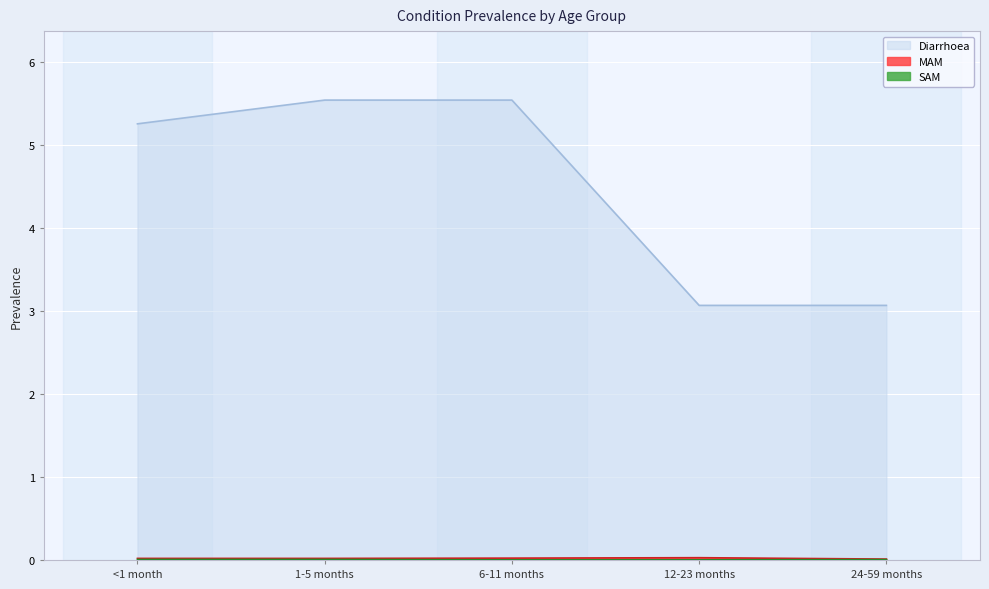

How many categories are shown in the chart?

5